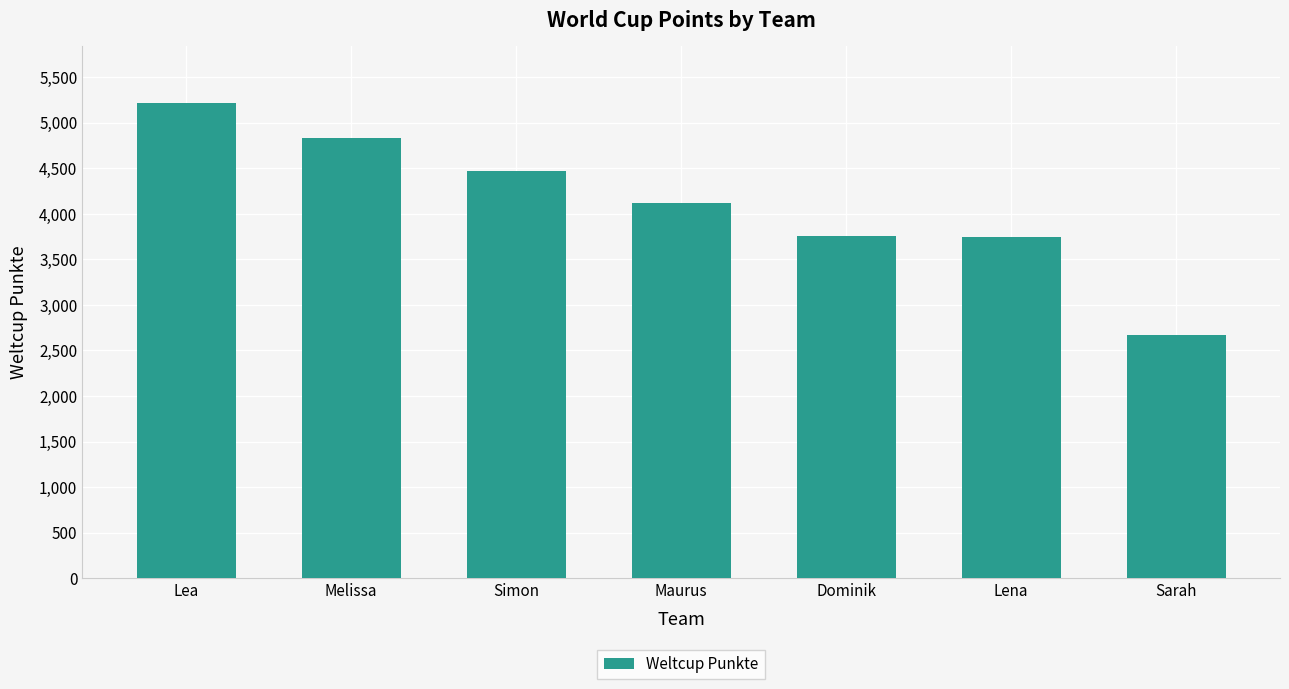

What is the greatest value displayed?

5213